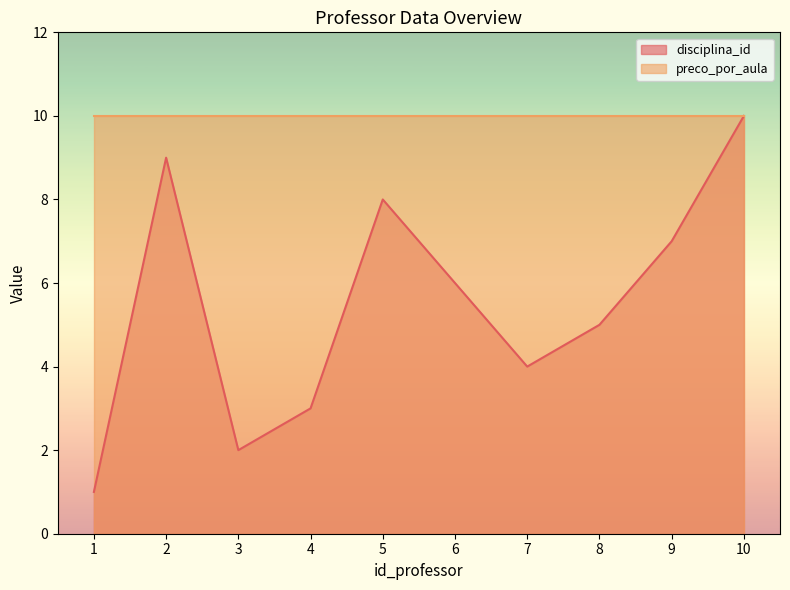

How many data points are above 6?

4